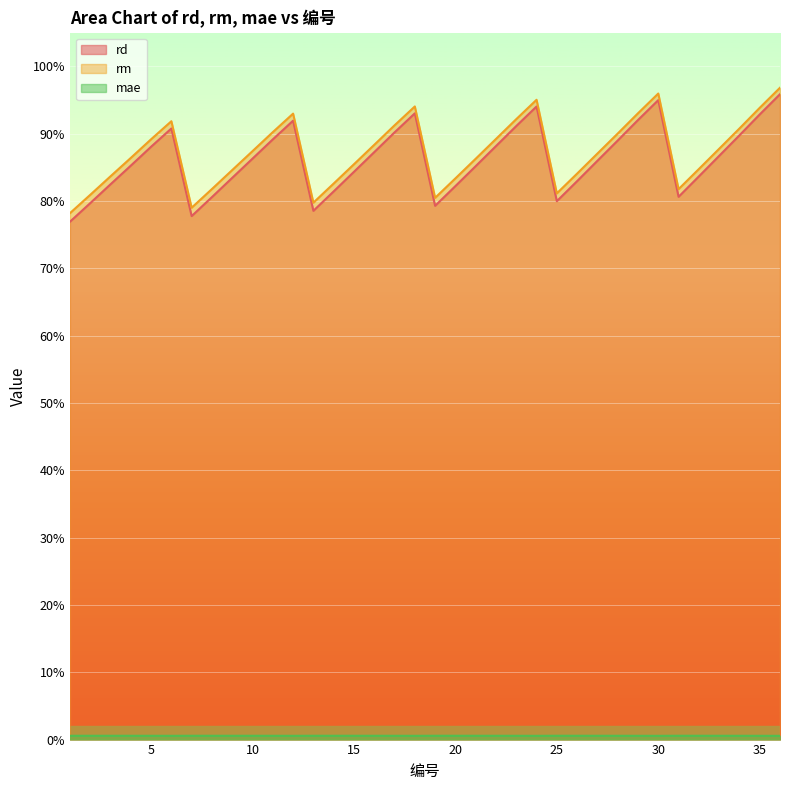

True or false: mae and rd cross at least once.

False